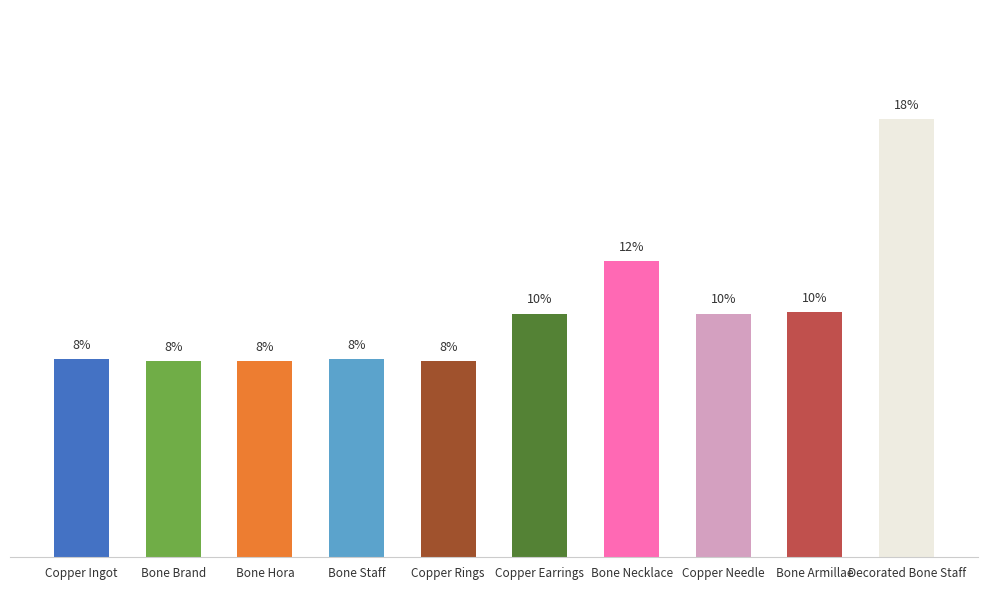

What is the label of the 3rd bar from the left?

Bone Hora